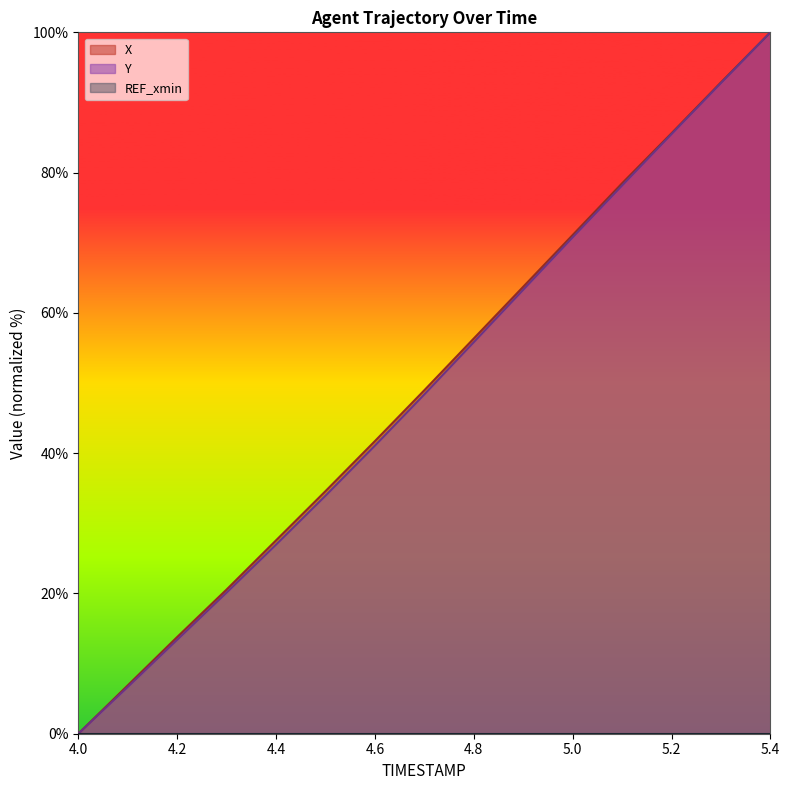

Reading right to left, transcribe all the data shown in this chart.

X: 100.0	92.9	85.6	78.5	71.1	63.7	56.3	49.0	41.7	34.6	27.6	20.6	13.8	6.9	0.0
Y: 100.0	92.8	85.5	78.2	70.8	63.3	55.8	48.4	41.1	33.9	27.0	20.1	13.4	6.7	0.0